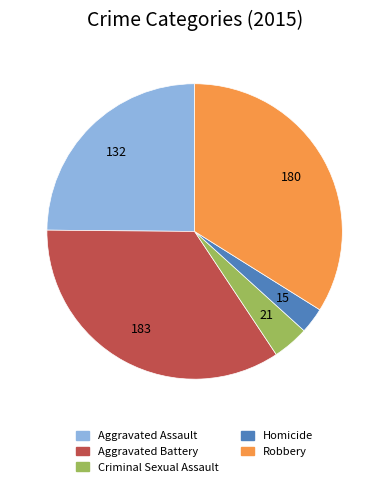

Rank the categories by value from lowest to highest.

Homicide, Criminal Sexual Assault, Aggravated Assault, Robbery, Aggravated Battery